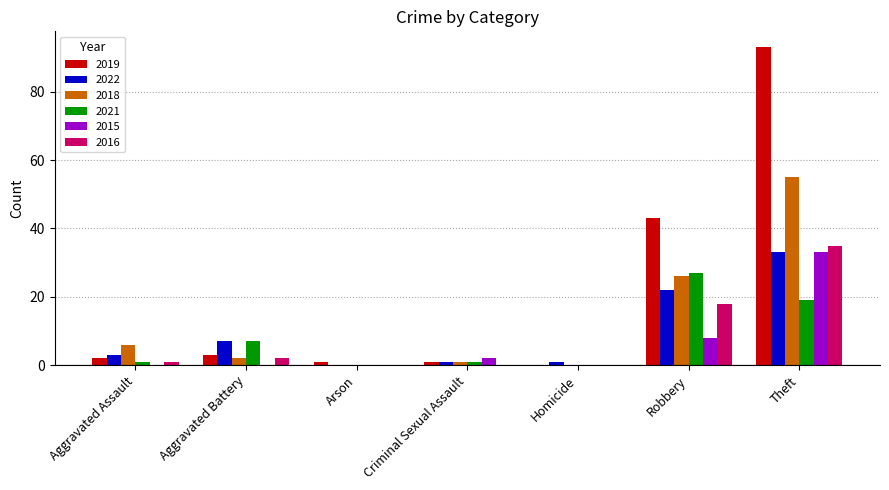

What is the sum of the 2018 values at Aggravated Assault and Robbery?

32